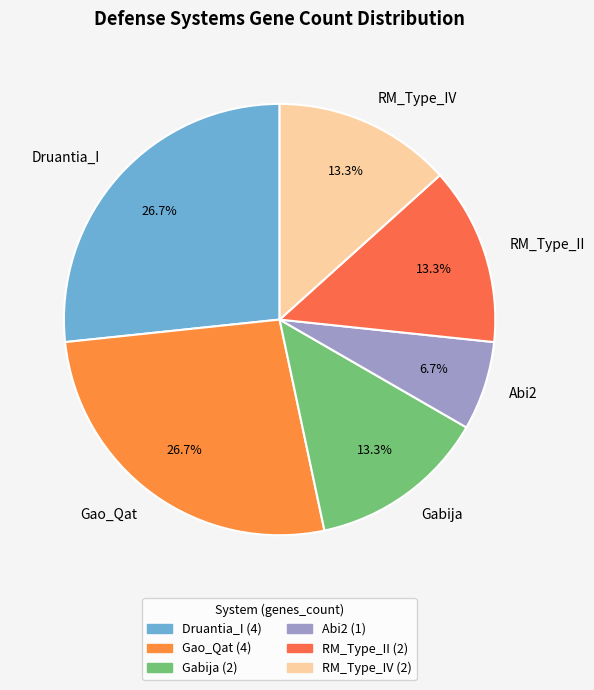

Is there a majority slice in this chart?

No